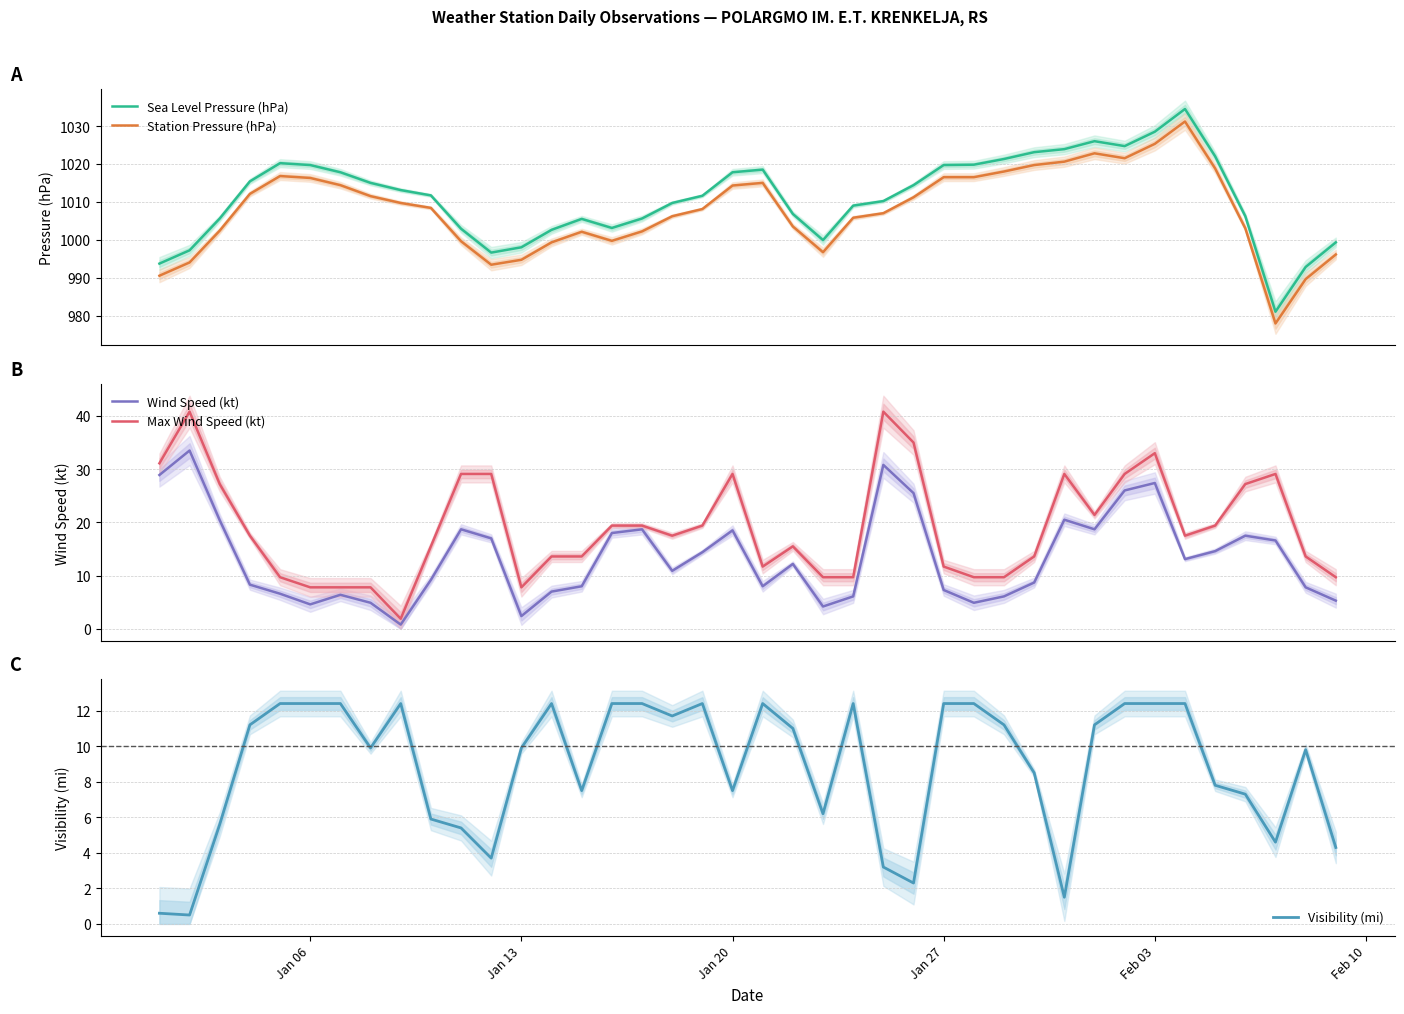

What is the lowest value of the Station Pressure (hPa) series?

977.9